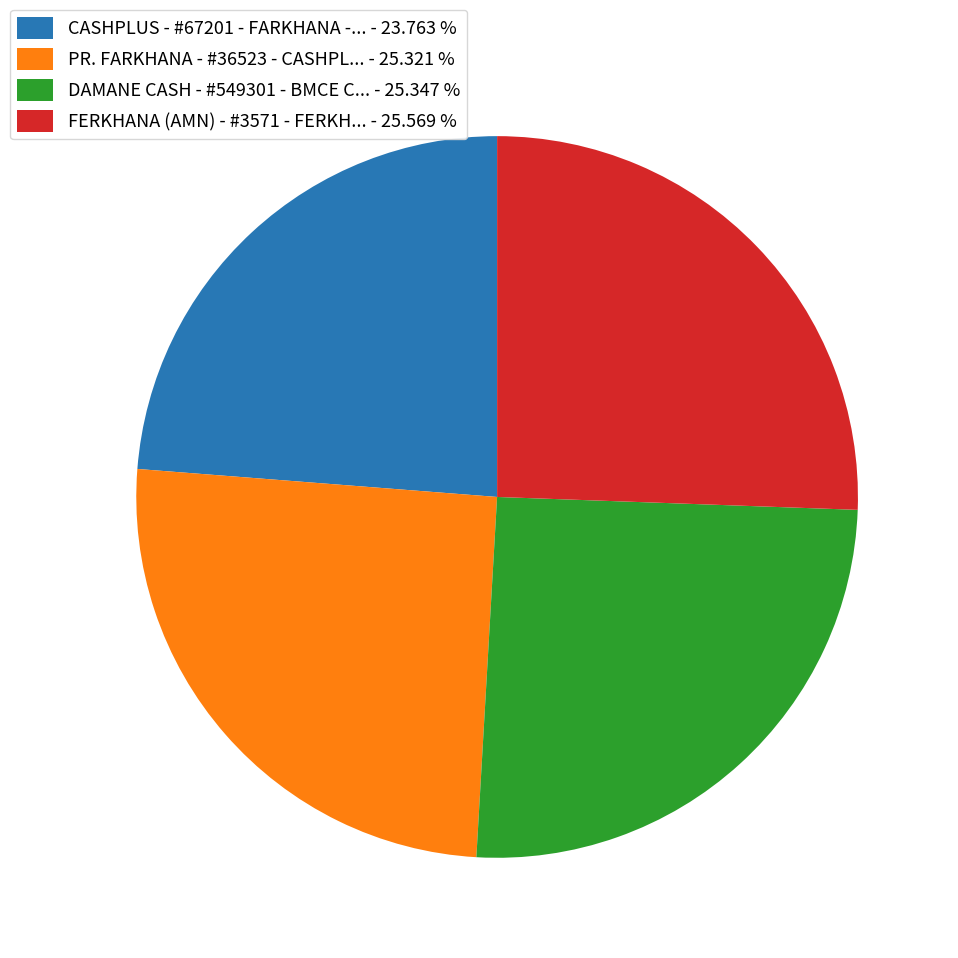

Is the sum of FERKHANA (AMN) - #3571 - FERKH... - 25.569 % and CASHPLUS - #67201 - FARKHANA -... - 23.763 % greater than half?

No